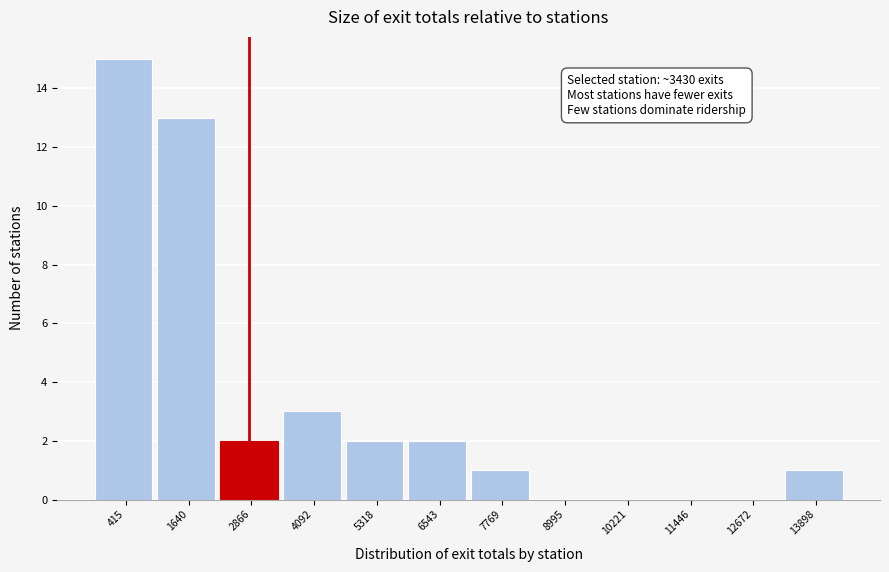

Reading left to right, transcribe all the data shown in this chart.

415=15	1640=13	2866=2	4092=3	5318=2	6543=2	7769=1	8995=0	10221=0	11446=0	12672=0	13898=1